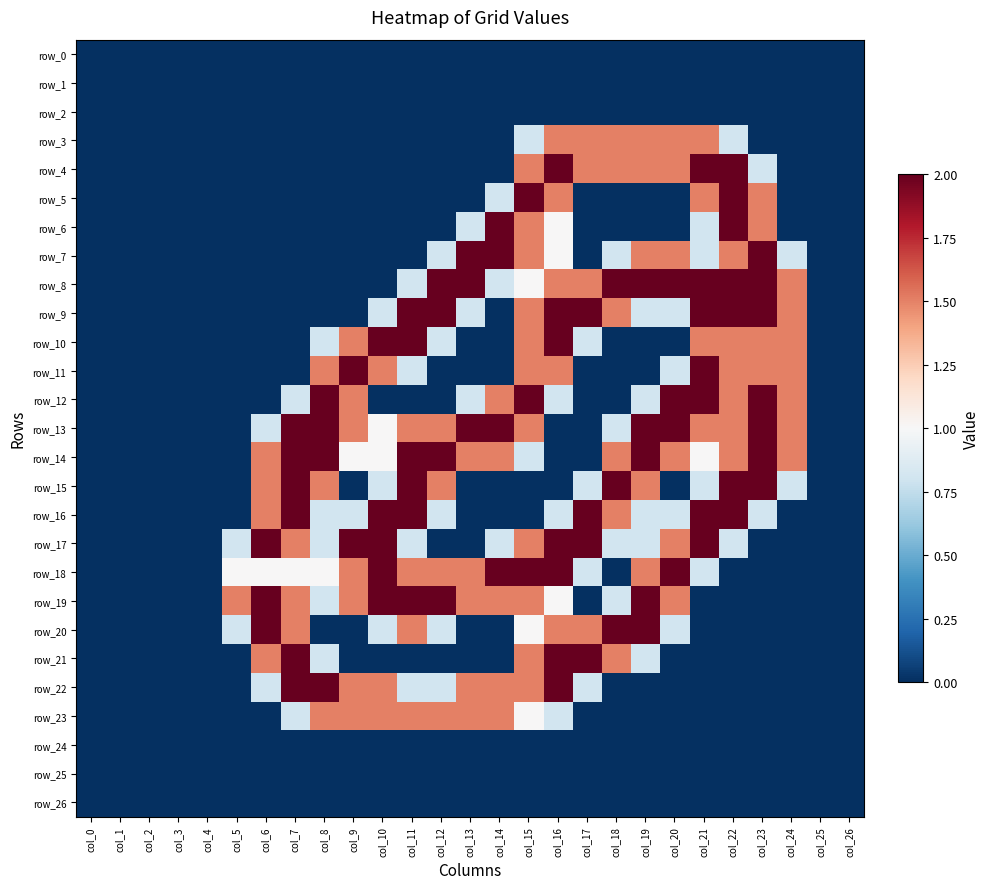

Reading left to right, what are all the values shown in this chart?

row_0: col_0=0.0	col_1=0.0	col_2=0.0	col_3=0.0	col_4=0.0	col_5=0.0	col_6=0.0	col_7=0.0	col_8=0.0	col_9=0.0	col_10=0.0	col_11=0.0	col_12=0.0	col_13=0.0	col_14=0.0	col_15=0.0	col_16=0.0	col_17=0.0	col_18=0.0	col_19=0.0	col_20=0.0	col_21=0.0	col_22=0.0	col_23=0.0	col_24=0.0	col_25=0.0	col_26=0.0
row_1: col_0=0.0	col_1=0.0	col_2=0.0	col_3=0.0	col_4=0.0	col_5=0.0	col_6=0.0	col_7=0.0	col_8=0.0	col_9=0.0	col_10=0.0	col_11=0.0	col_12=0.0	col_13=0.0	col_14=0.0	col_15=0.0	col_16=0.0	col_17=0.0	col_18=0.0	col_19=0.0	col_20=0.0	col_21=0.0	col_22=0.0	col_23=0.0	col_24=0.0	col_25=0.0	col_26=0.0
row_2: col_0=0.0	col_1=0.0	col_2=0.0	col_3=0.0	col_4=0.0	col_5=0.0	col_6=0.0	col_7=0.0	col_8=0.0	col_9=0.0	col_10=0.0	col_11=0.0	col_12=0.0	col_13=0.0	col_14=0.0	col_15=0.0	col_16=0.0	col_17=0.0	col_18=0.0	col_19=0.0	col_20=0.0	col_21=0.0	col_22=0.0	col_23=0.0	col_24=0.0	col_25=0.0	col_26=0.0
row_3: col_0=0.0	col_1=0.0	col_2=0.0	col_3=0.0	col_4=0.0	col_5=0.0	col_6=0.0	col_7=0.0	col_8=0.0	col_9=0.0	col_10=0.0	col_11=0.0	col_12=0.0	col_13=0.0	col_14=0.0	col_15=0.8	col_16=1.5	col_17=1.5	col_18=1.5	col_19=1.5	col_20=1.5	col_21=1.5	col_22=0.8	col_23=0.0	col_24=0.0	col_25=0.0	col_26=0.0
row_4: col_0=0.0	col_1=0.0	col_2=0.0	col_3=0.0	col_4=0.0	col_5=0.0	col_6=0.0	col_7=0.0	col_8=0.0	col_9=0.0	col_10=0.0	col_11=0.0	col_12=0.0	col_13=0.0	col_14=0.0	col_15=1.5	col_16=2.0	col_17=1.5	col_18=1.5	col_19=1.5	col_20=1.5	col_21=2.0	col_22=2.0	col_23=0.8	col_24=0.0	col_25=0.0	col_26=0.0
row_5: col_0=0.0	col_1=0.0	col_2=0.0	col_3=0.0	col_4=0.0	col_5=0.0	col_6=0.0	col_7=0.0	col_8=0.0	col_9=0.0	col_10=0.0	col_11=0.0	col_12=0.0	col_13=0.0	col_14=0.8	col_15=2.0	col_16=1.5	col_17=0.0	col_18=0.0	col_19=0.0	col_20=0.0	col_21=1.5	col_22=2.0	col_23=1.5	col_24=0.0	col_25=0.0	col_26=0.0
row_6: col_0=0.0	col_1=0.0	col_2=0.0	col_3=0.0	col_4=0.0	col_5=0.0	col_6=0.0	col_7=0.0	col_8=0.0	col_9=0.0	col_10=0.0	col_11=0.0	col_12=0.0	col_13=0.8	col_14=2.0	col_15=1.5	col_16=1.0	col_17=0.0	col_18=0.0	col_19=0.0	col_20=0.0	col_21=0.8	col_22=2.0	col_23=1.5	col_24=0.0	col_25=0.0	col_26=0.0
row_7: col_0=0.0	col_1=0.0	col_2=0.0	col_3=0.0	col_4=0.0	col_5=0.0	col_6=0.0	col_7=0.0	col_8=0.0	col_9=0.0	col_10=0.0	col_11=0.0	col_12=0.8	col_13=2.0	col_14=2.0	col_15=1.5	col_16=1.0	col_17=0.0	col_18=0.8	col_19=1.5	col_20=1.5	col_21=0.8	col_22=1.5	col_23=2.0	col_24=0.8	col_25=0.0	col_26=0.0
row_8: col_0=0.0	col_1=0.0	col_2=0.0	col_3=0.0	col_4=0.0	col_5=0.0	col_6=0.0	col_7=0.0	col_8=0.0	col_9=0.0	col_10=0.0	col_11=0.8	col_12=2.0	col_13=2.0	col_14=0.8	col_15=1.0	col_16=1.5	col_17=1.5	col_18=2.0	col_19=2.0	col_20=2.0	col_21=2.0	col_22=2.0	col_23=2.0	col_24=1.5	col_25=0.0	col_26=0.0
row_9: col_0=0.0	col_1=0.0	col_2=0.0	col_3=0.0	col_4=0.0	col_5=0.0	col_6=0.0	col_7=0.0	col_8=0.0	col_9=0.0	col_10=0.8	col_11=2.0	col_12=2.0	col_13=0.8	col_14=0.0	col_15=1.5	col_16=2.0	col_17=2.0	col_18=1.5	col_19=0.8	col_20=0.8	col_21=2.0	col_22=2.0	col_23=2.0	col_24=1.5	col_25=0.0	col_26=0.0
row_10: col_0=0.0	col_1=0.0	col_2=0.0	col_3=0.0	col_4=0.0	col_5=0.0	col_6=0.0	col_7=0.0	col_8=0.8	col_9=1.5	col_10=2.0	col_11=2.0	col_12=0.8	col_13=0.0	col_14=0.0	col_15=1.5	col_16=2.0	col_17=0.8	col_18=0.0	col_19=0.0	col_20=0.0	col_21=1.5	col_22=1.5	col_23=1.5	col_24=1.5	col_25=0.0	col_26=0.0
row_11: col_0=0.0	col_1=0.0	col_2=0.0	col_3=0.0	col_4=0.0	col_5=0.0	col_6=0.0	col_7=0.0	col_8=1.5	col_9=2.0	col_10=1.5	col_11=0.8	col_12=0.0	col_13=0.0	col_14=0.0	col_15=1.5	col_16=1.5	col_17=0.0	col_18=0.0	col_19=0.0	col_20=0.8	col_21=2.0	col_22=1.5	col_23=1.5	col_24=1.5	col_25=0.0	col_26=0.0
row_12: col_0=0.0	col_1=0.0	col_2=0.0	col_3=0.0	col_4=0.0	col_5=0.0	col_6=0.0	col_7=0.8	col_8=2.0	col_9=1.5	col_10=0.0	col_11=0.0	col_12=0.0	col_13=0.8	col_14=1.5	col_15=2.0	col_16=0.8	col_17=0.0	col_18=0.0	col_19=0.8	col_20=2.0	col_21=2.0	col_22=1.5	col_23=2.0	col_24=1.5	col_25=0.0	col_26=0.0
row_13: col_0=0.0	col_1=0.0	col_2=0.0	col_3=0.0	col_4=0.0	col_5=0.0	col_6=0.8	col_7=2.0	col_8=2.0	col_9=1.5	col_10=1.0	col_11=1.5	col_12=1.5	col_13=2.0	col_14=2.0	col_15=1.5	col_16=0.0	col_17=0.0	col_18=0.8	col_19=2.0	col_20=2.0	col_21=1.5	col_22=1.5	col_23=2.0	col_24=1.5	col_25=0.0	col_26=0.0
row_14: col_0=0.0	col_1=0.0	col_2=0.0	col_3=0.0	col_4=0.0	col_5=0.0	col_6=1.5	col_7=2.0	col_8=2.0	col_9=1.0	col_10=1.0	col_11=2.0	col_12=2.0	col_13=1.5	col_14=1.5	col_15=0.8	col_16=0.0	col_17=0.0	col_18=1.5	col_19=2.0	col_20=1.5	col_21=1.0	col_22=1.5	col_23=2.0	col_24=1.5	col_25=0.0	col_26=0.0
row_15: col_0=0.0	col_1=0.0	col_2=0.0	col_3=0.0	col_4=0.0	col_5=0.0	col_6=1.5	col_7=2.0	col_8=1.5	col_9=0.0	col_10=0.8	col_11=2.0	col_12=1.5	col_13=0.0	col_14=0.0	col_15=0.0	col_16=0.0	col_17=0.8	col_18=2.0	col_19=1.5	col_20=0.0	col_21=0.8	col_22=2.0	col_23=2.0	col_24=0.8	col_25=0.0	col_26=0.0
row_16: col_0=0.0	col_1=0.0	col_2=0.0	col_3=0.0	col_4=0.0	col_5=0.0	col_6=1.5	col_7=2.0	col_8=0.8	col_9=0.8	col_10=2.0	col_11=2.0	col_12=0.8	col_13=0.0	col_14=0.0	col_15=0.0	col_16=0.8	col_17=2.0	col_18=1.5	col_19=0.8	col_20=0.8	col_21=2.0	col_22=2.0	col_23=0.8	col_24=0.0	col_25=0.0	col_26=0.0
row_17: col_0=0.0	col_1=0.0	col_2=0.0	col_3=0.0	col_4=0.0	col_5=0.8	col_6=2.0	col_7=1.5	col_8=0.8	col_9=2.0	col_10=2.0	col_11=0.8	col_12=0.0	col_13=0.0	col_14=0.8	col_15=1.5	col_16=2.0	col_17=2.0	col_18=0.8	col_19=0.8	col_20=1.5	col_21=2.0	col_22=0.8	col_23=0.0	col_24=0.0	col_25=0.0	col_26=0.0
row_18: col_0=0.0	col_1=0.0	col_2=0.0	col_3=0.0	col_4=0.0	col_5=1.0	col_6=1.0	col_7=1.0	col_8=1.0	col_9=1.5	col_10=2.0	col_11=1.5	col_12=1.5	col_13=1.5	col_14=2.0	col_15=2.0	col_16=2.0	col_17=0.8	col_18=0.0	col_19=1.5	col_20=2.0	col_21=0.8	col_22=0.0	col_23=0.0	col_24=0.0	col_25=0.0	col_26=0.0
row_19: col_0=0.0	col_1=0.0	col_2=0.0	col_3=0.0	col_4=0.0	col_5=1.5	col_6=2.0	col_7=1.5	col_8=0.8	col_9=1.5	col_10=2.0	col_11=2.0	col_12=2.0	col_13=1.5	col_14=1.5	col_15=1.5	col_16=1.0	col_17=0.0	col_18=0.8	col_19=2.0	col_20=1.5	col_21=0.0	col_22=0.0	col_23=0.0	col_24=0.0	col_25=0.0	col_26=0.0
row_20: col_0=0.0	col_1=0.0	col_2=0.0	col_3=0.0	col_4=0.0	col_5=0.8	col_6=2.0	col_7=1.5	col_8=0.0	col_9=0.0	col_10=0.8	col_11=1.5	col_12=0.8	col_13=0.0	col_14=0.0	col_15=1.0	col_16=1.5	col_17=1.5	col_18=2.0	col_19=2.0	col_20=0.8	col_21=0.0	col_22=0.0	col_23=0.0	col_24=0.0	col_25=0.0	col_26=0.0
row_21: col_0=0.0	col_1=0.0	col_2=0.0	col_3=0.0	col_4=0.0	col_5=0.0	col_6=1.5	col_7=2.0	col_8=0.8	col_9=0.0	col_10=0.0	col_11=0.0	col_12=0.0	col_13=0.0	col_14=0.0	col_15=1.5	col_16=2.0	col_17=2.0	col_18=1.5	col_19=0.8	col_20=0.0	col_21=0.0	col_22=0.0	col_23=0.0	col_24=0.0	col_25=0.0	col_26=0.0
row_22: col_0=0.0	col_1=0.0	col_2=0.0	col_3=0.0	col_4=0.0	col_5=0.0	col_6=0.8	col_7=2.0	col_8=2.0	col_9=1.5	col_10=1.5	col_11=0.8	col_12=0.8	col_13=1.5	col_14=1.5	col_15=1.5	col_16=2.0	col_17=0.8	col_18=0.0	col_19=0.0	col_20=0.0	col_21=0.0	col_22=0.0	col_23=0.0	col_24=0.0	col_25=0.0	col_26=0.0
row_23: col_0=0.0	col_1=0.0	col_2=0.0	col_3=0.0	col_4=0.0	col_5=0.0	col_6=0.0	col_7=0.8	col_8=1.5	col_9=1.5	col_10=1.5	col_11=1.5	col_12=1.5	col_13=1.5	col_14=1.5	col_15=1.0	col_16=0.8	col_17=0.0	col_18=0.0	col_19=0.0	col_20=0.0	col_21=0.0	col_22=0.0	col_23=0.0	col_24=0.0	col_25=0.0	col_26=0.0
row_24: col_0=0.0	col_1=0.0	col_2=0.0	col_3=0.0	col_4=0.0	col_5=0.0	col_6=0.0	col_7=0.0	col_8=0.0	col_9=0.0	col_10=0.0	col_11=0.0	col_12=0.0	col_13=0.0	col_14=0.0	col_15=0.0	col_16=0.0	col_17=0.0	col_18=0.0	col_19=0.0	col_20=0.0	col_21=0.0	col_22=0.0	col_23=0.0	col_24=0.0	col_25=0.0	col_26=0.0
row_25: col_0=0.0	col_1=0.0	col_2=0.0	col_3=0.0	col_4=0.0	col_5=0.0	col_6=0.0	col_7=0.0	col_8=0.0	col_9=0.0	col_10=0.0	col_11=0.0	col_12=0.0	col_13=0.0	col_14=0.0	col_15=0.0	col_16=0.0	col_17=0.0	col_18=0.0	col_19=0.0	col_20=0.0	col_21=0.0	col_22=0.0	col_23=0.0	col_24=0.0	col_25=0.0	col_26=0.0
row_26: col_0=0.0	col_1=0.0	col_2=0.0	col_3=0.0	col_4=0.0	col_5=0.0	col_6=0.0	col_7=0.0	col_8=0.0	col_9=0.0	col_10=0.0	col_11=0.0	col_12=0.0	col_13=0.0	col_14=0.0	col_15=0.0	col_16=0.0	col_17=0.0	col_18=0.0	col_19=0.0	col_20=0.0	col_21=0.0	col_22=0.0	col_23=0.0	col_24=0.0	col_25=0.0	col_26=0.0